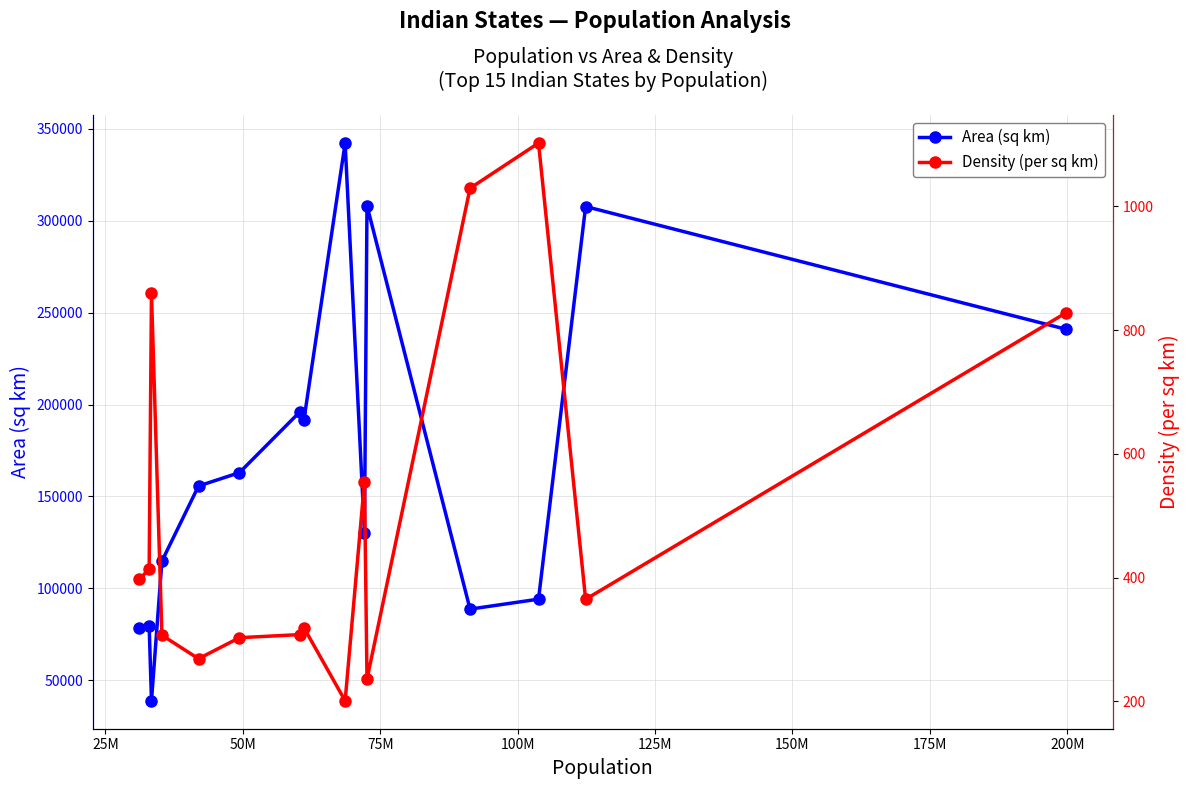

What is the value of the Area (sq km) point at the 11th from the left?

308245